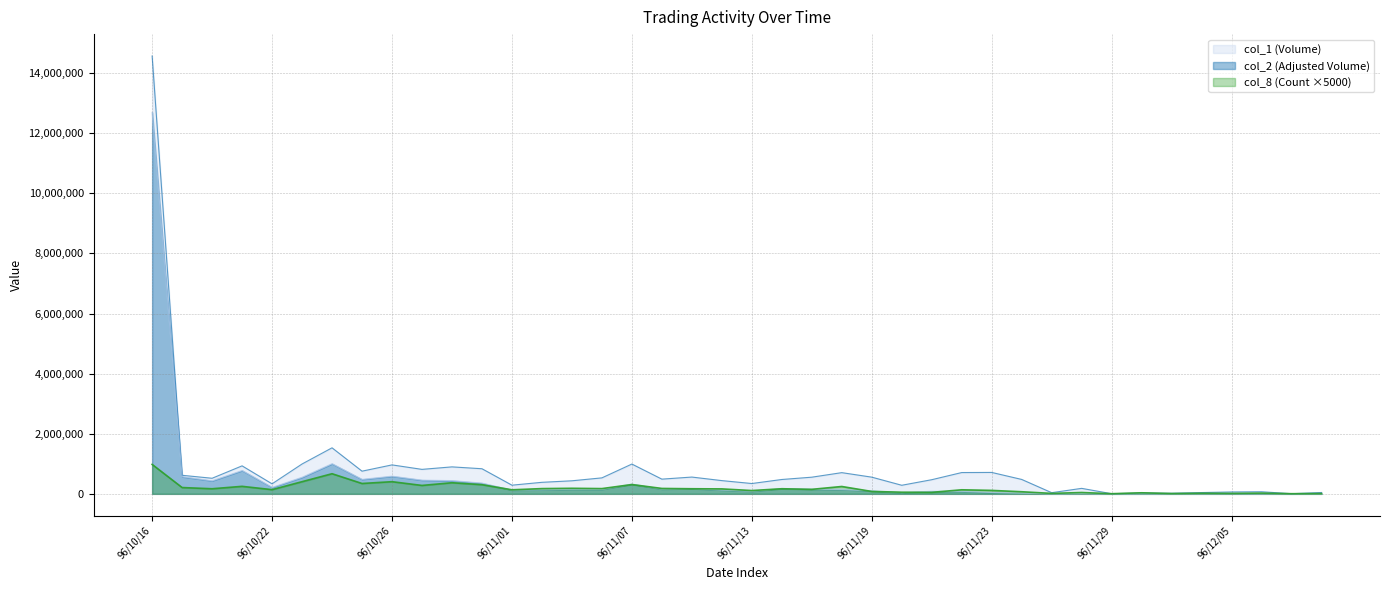

The col_8 (Count) series shows 10000 at 96/12/10. True or false?

True